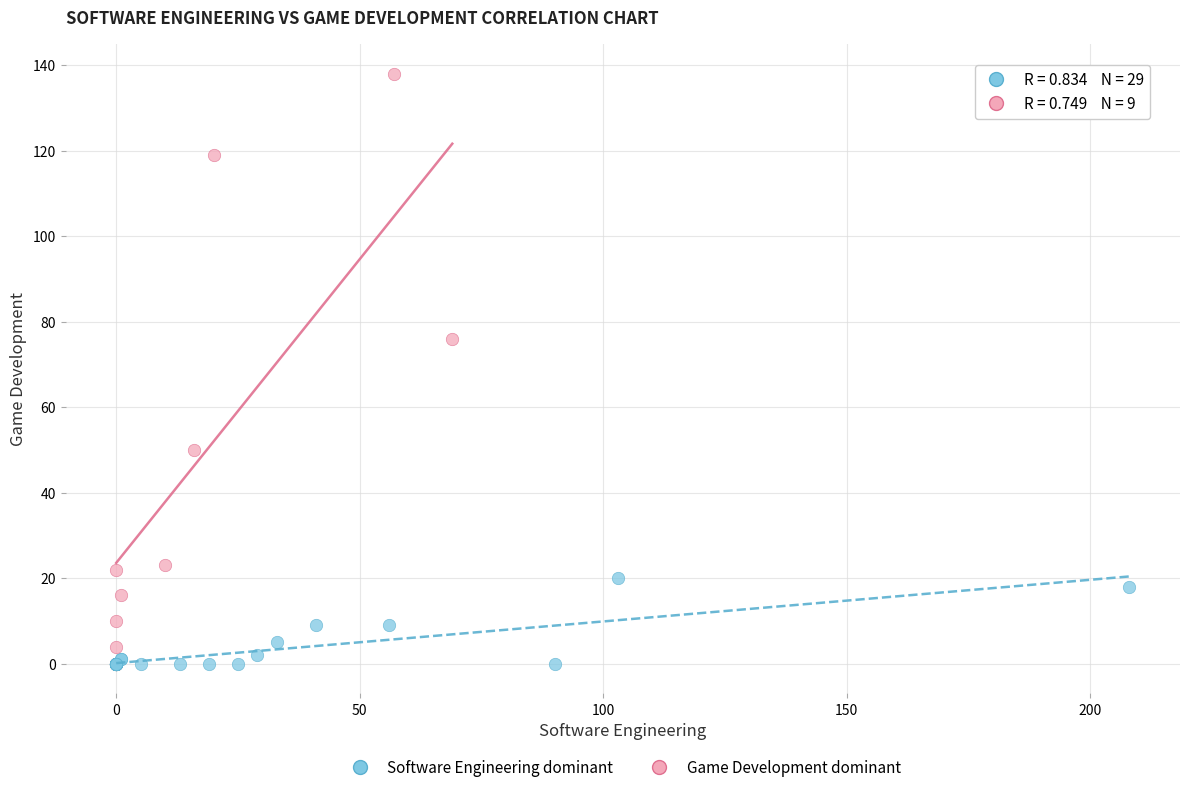

Which series has the largest Y range (max minus min)?

Game Development dominant